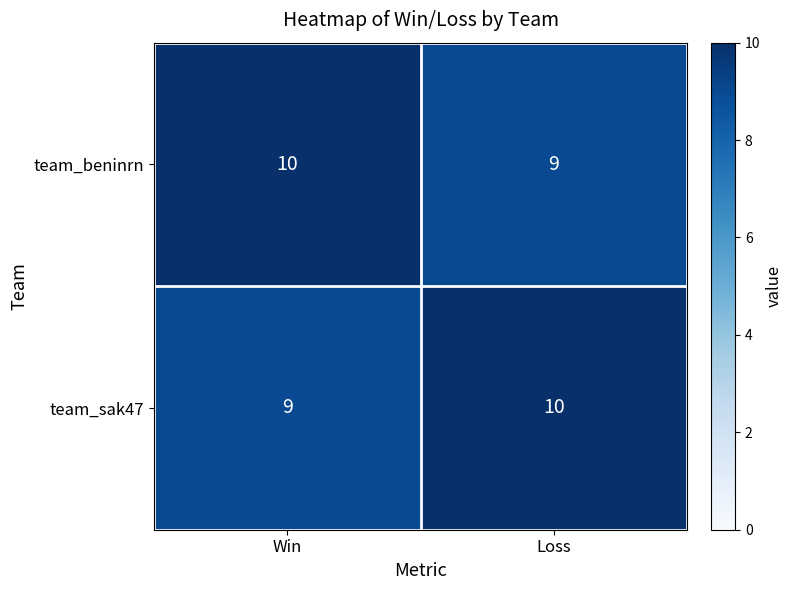

List the labels in order of team_beninrn value, largest first.

Win, Loss